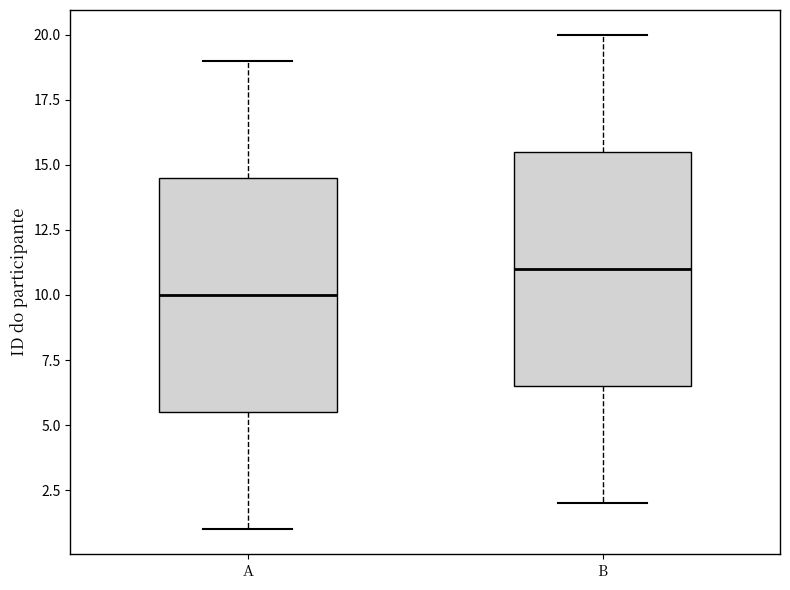

Reading left to right, transcribe this box plot: for each box, give where its median line is, the range the box spans, and where its two whiskers end, as read against the y-axis. The values are not printed on the chart, so give them approximately, as read against the axis.

A: median 10.0, box 5.5 to 14.5, whiskers 1.0 to 19.0
B: median 11.0, box 6.5 to 15.5, whiskers 2.0 to 20.0